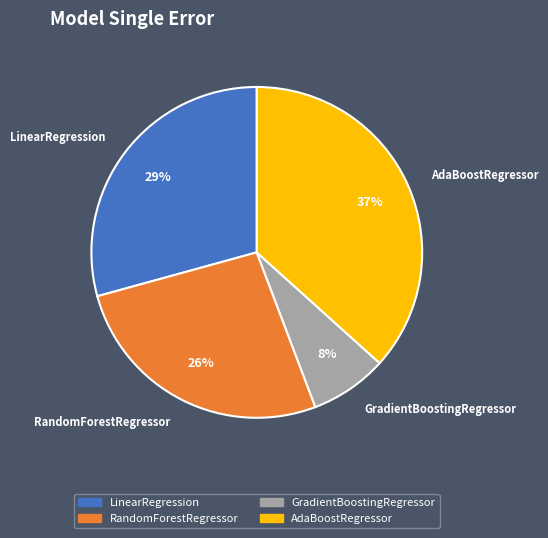

True or false: GradientBoostingRegressor accounts for 16% of the total.

False